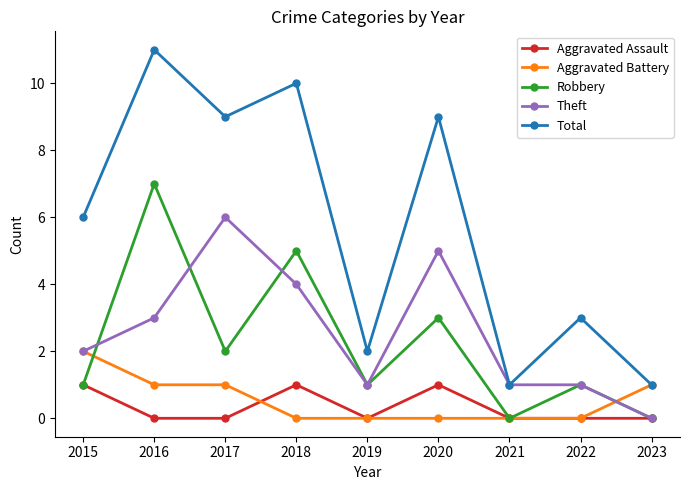

How many Robbery values are between 1 and 3?

5